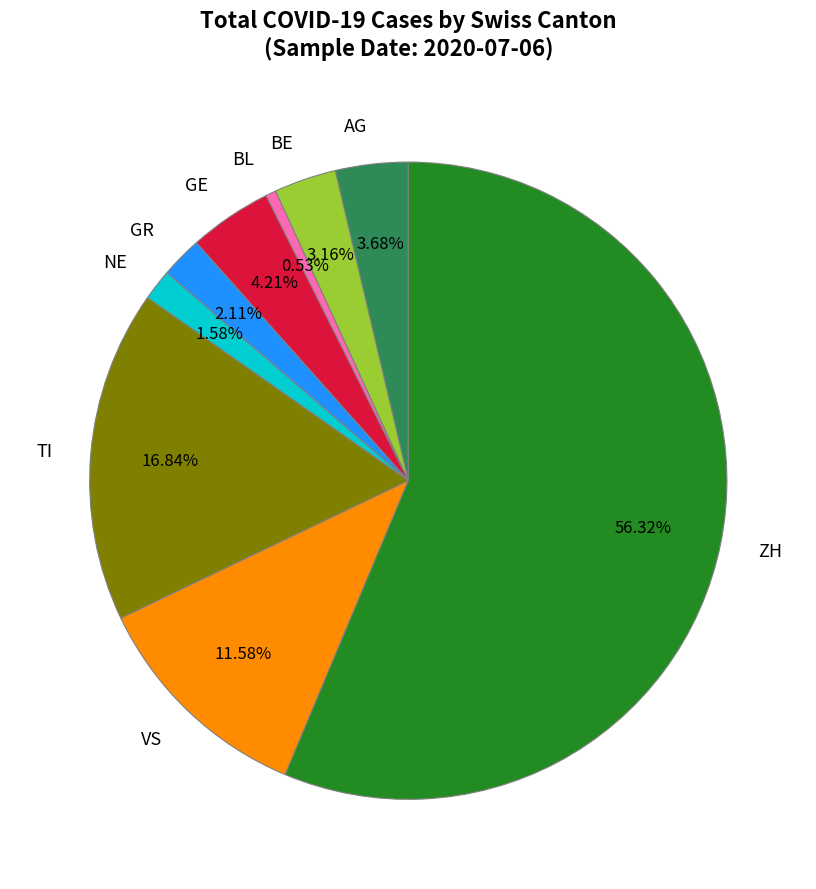

Count the number of slices in the pie.

9